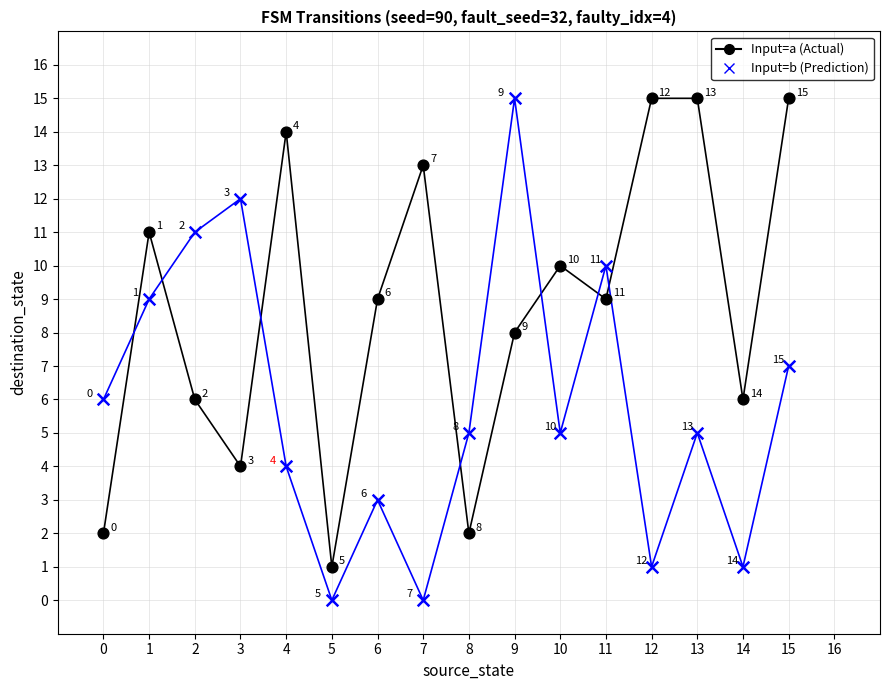

Across all data points, what is the range of Y values (max minus min)?

15